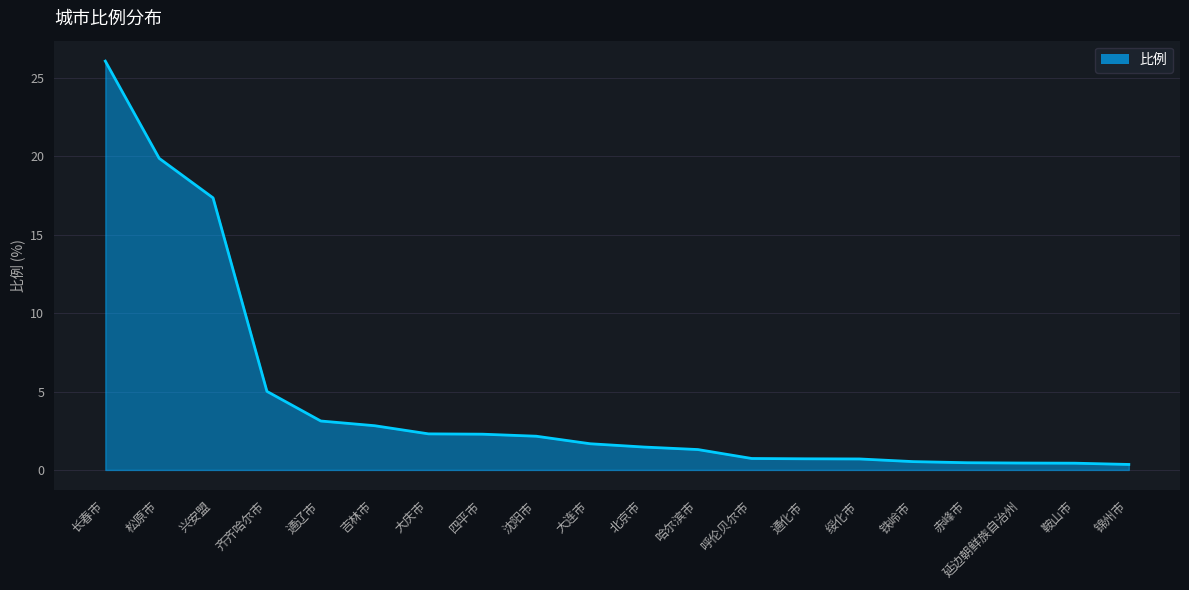

Count the number of values greater than 1.

12